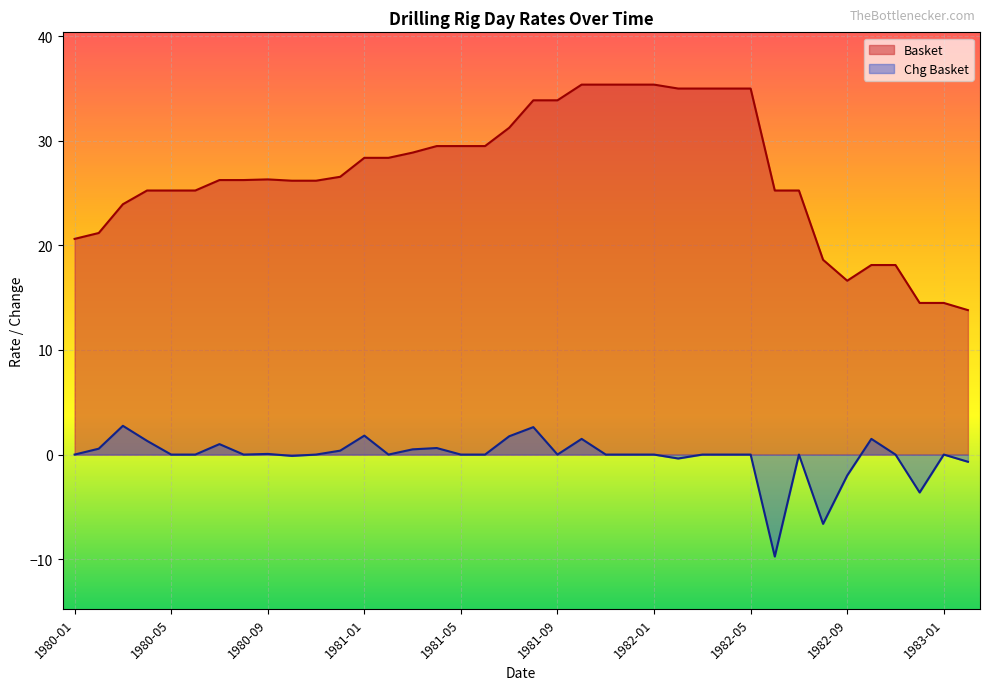

What are all the series names shown in the legend?

Basket, Chg Basket